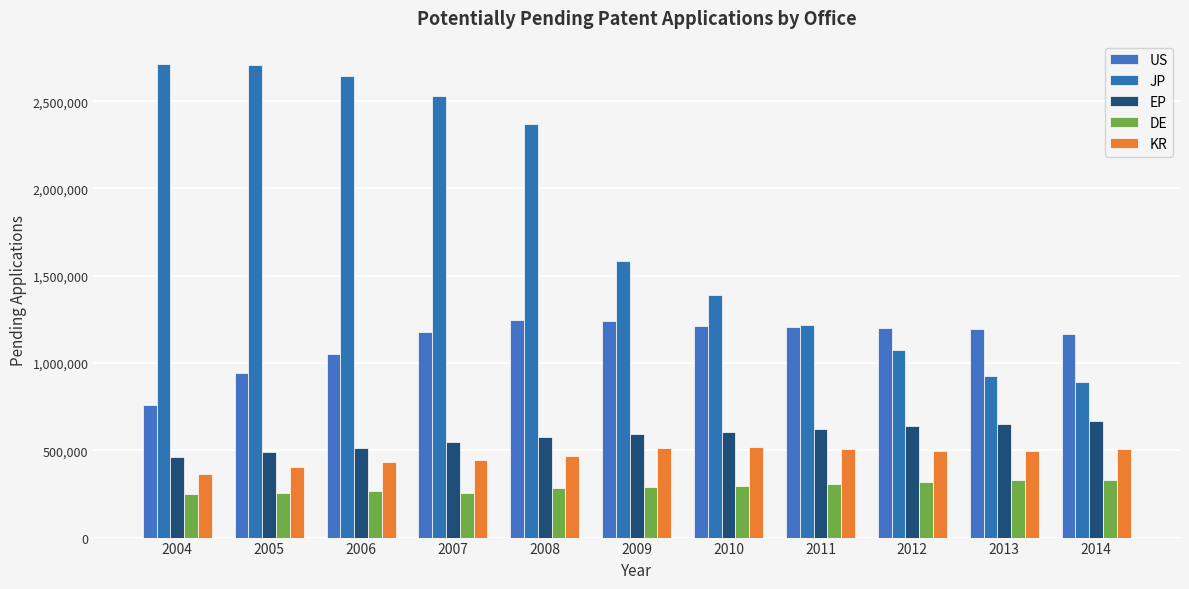

At which category does the chart reach its minimum across all series?

2004